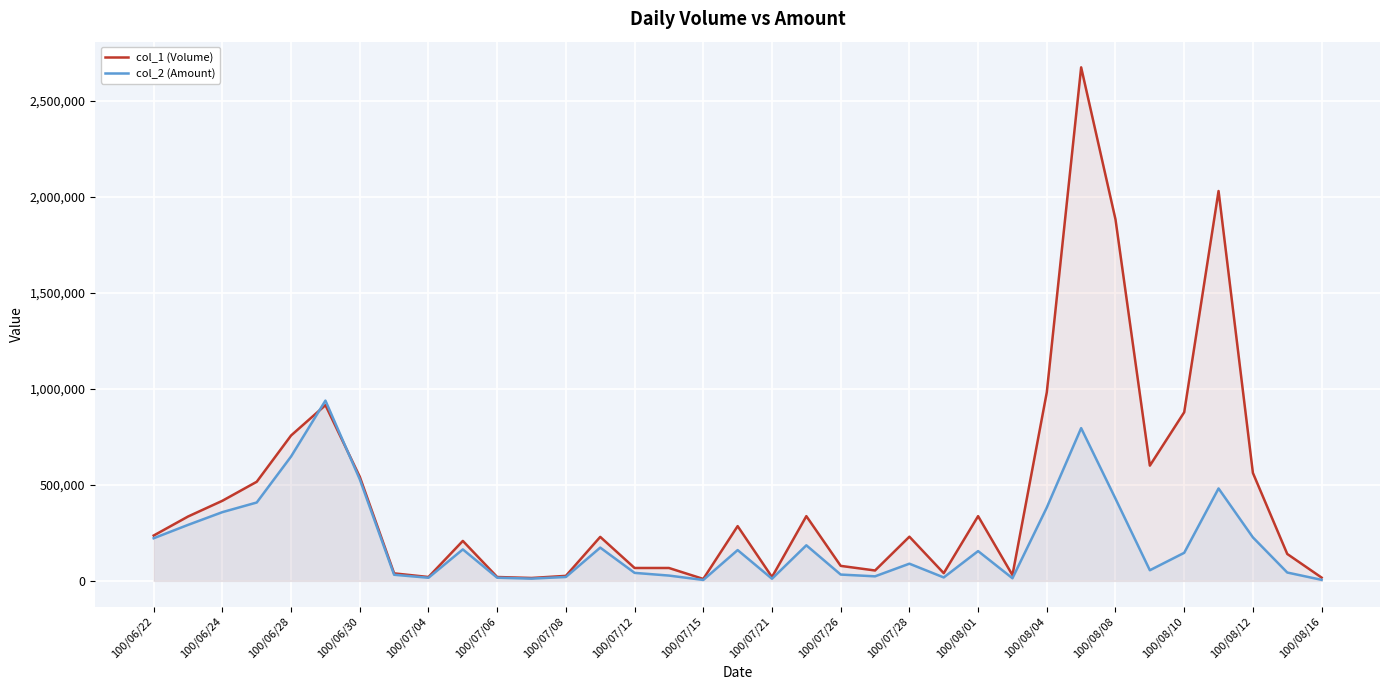

The value of col_1 (Volume) at 100/07/08 is 155904. True or false?

False